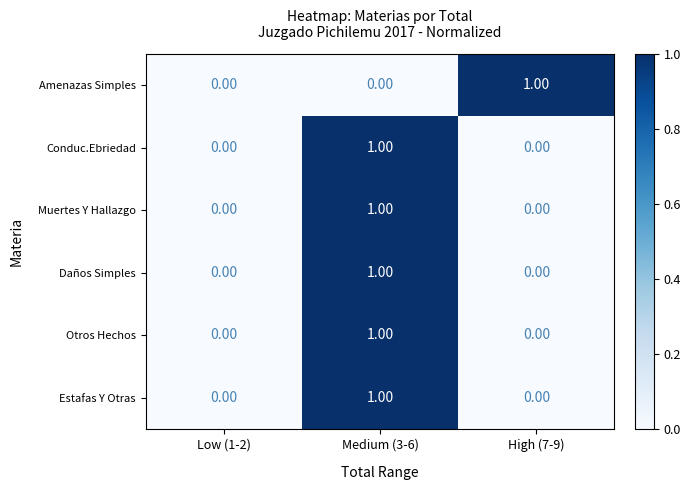

What is the total value across all series at Medium (3-6)?

5